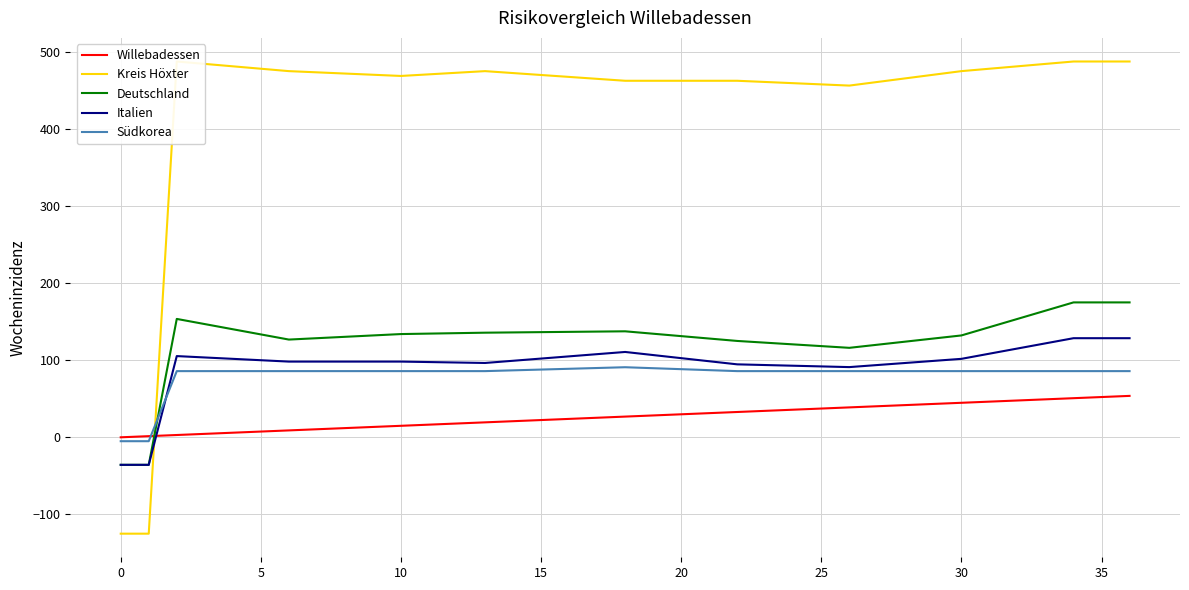

Reading left to right, transcribe all the data shown in this chart.

Willebadessen: 0.0	1.5	3.0	4.5	6.0	7.5	9.0	10.4	11.9	13.4	14.9	16.4	17.9	19.4	20.9	22.4	23.9	25.4	26.9	28.4	29.9	31.3	32.8	34.3	35.8	37.3	38.8	40.3	41.8	43.3	44.8	46.3	47.8	49.3	50.7	52.2	53.7
Kreis Höxter: -125.0	-125.0	487.5	484.4	481.3	478.1	475.0	473.4	471.9	470.3	468.8	470.8	472.9	475.0	472.5	470.0	467.5	465.0	462.5	462.5	462.5	462.5	462.5	460.9	459.4	457.8	456.3	460.9	465.6	470.3	475.0	478.1	481.3	484.4	487.5	487.5	487.5
Deutschland: -35.7	-35.7	153.6	146.9	140.2	133.5	126.8	128.6	130.4	132.1	133.9	134.5	135.1	135.7	136.1	136.4	136.8	137.1	137.5	134.4	131.2	128.1	125.0	122.8	120.5	118.3	116.1	120.1	124.1	128.1	132.1	142.9	153.6	164.3	175.0	175.0	175.0
Italien: -35.7	-35.7	105.4	103.6	101.8	100.0	98.2	98.2	98.2	98.2	98.2	97.6	97.0	96.4	99.3	102.1	105.0	107.9	110.7	106.7	102.7	98.7	94.6	93.7	92.9	92.0	91.1	93.7	96.4	99.1	101.8	108.5	115.2	121.9	128.6	128.6	128.6
Südkorea: -5.1	-5.1	85.9	85.9	85.9	85.9	85.9	85.9	85.9	85.9	85.9	85.9	85.9	85.9	86.9	87.9	88.9	89.9	90.9	89.6	88.4	87.1	85.9	85.9	85.9	85.9	85.9	85.9	85.9	85.9	85.9	85.9	85.9	85.9	85.9	85.9	85.9